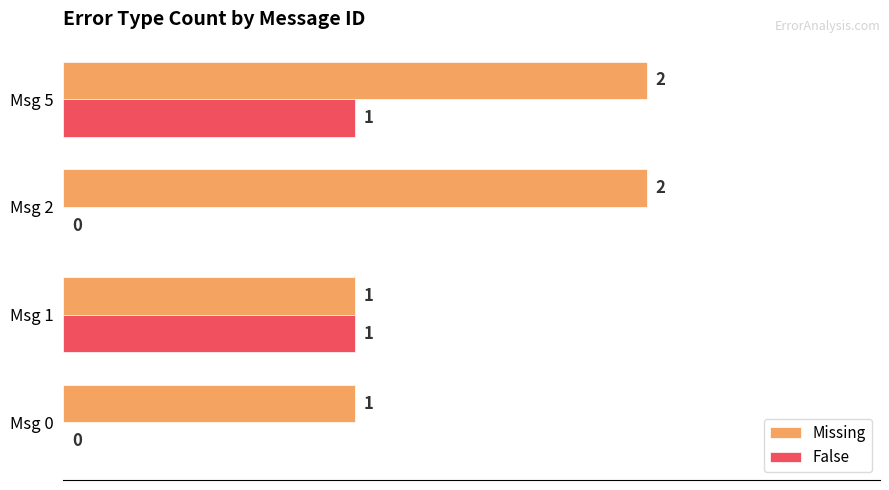

True or false: Missing has a value of 1 at Msg 0.

True